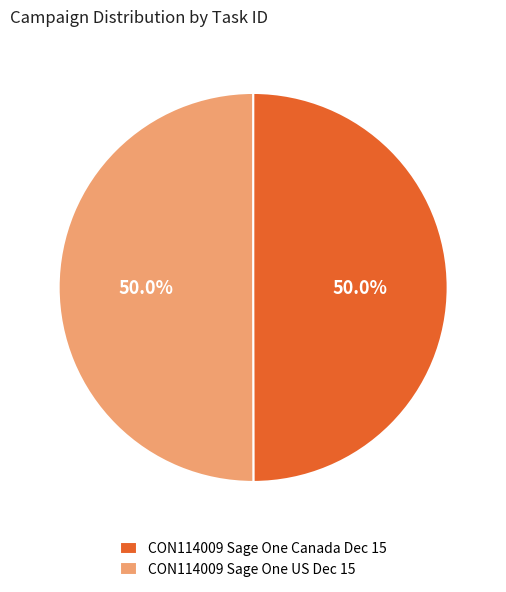

Is the sum of CON114009 Sage One Canada Dec 15 and CON114009 Sage One US Dec 15 greater than half?

Yes